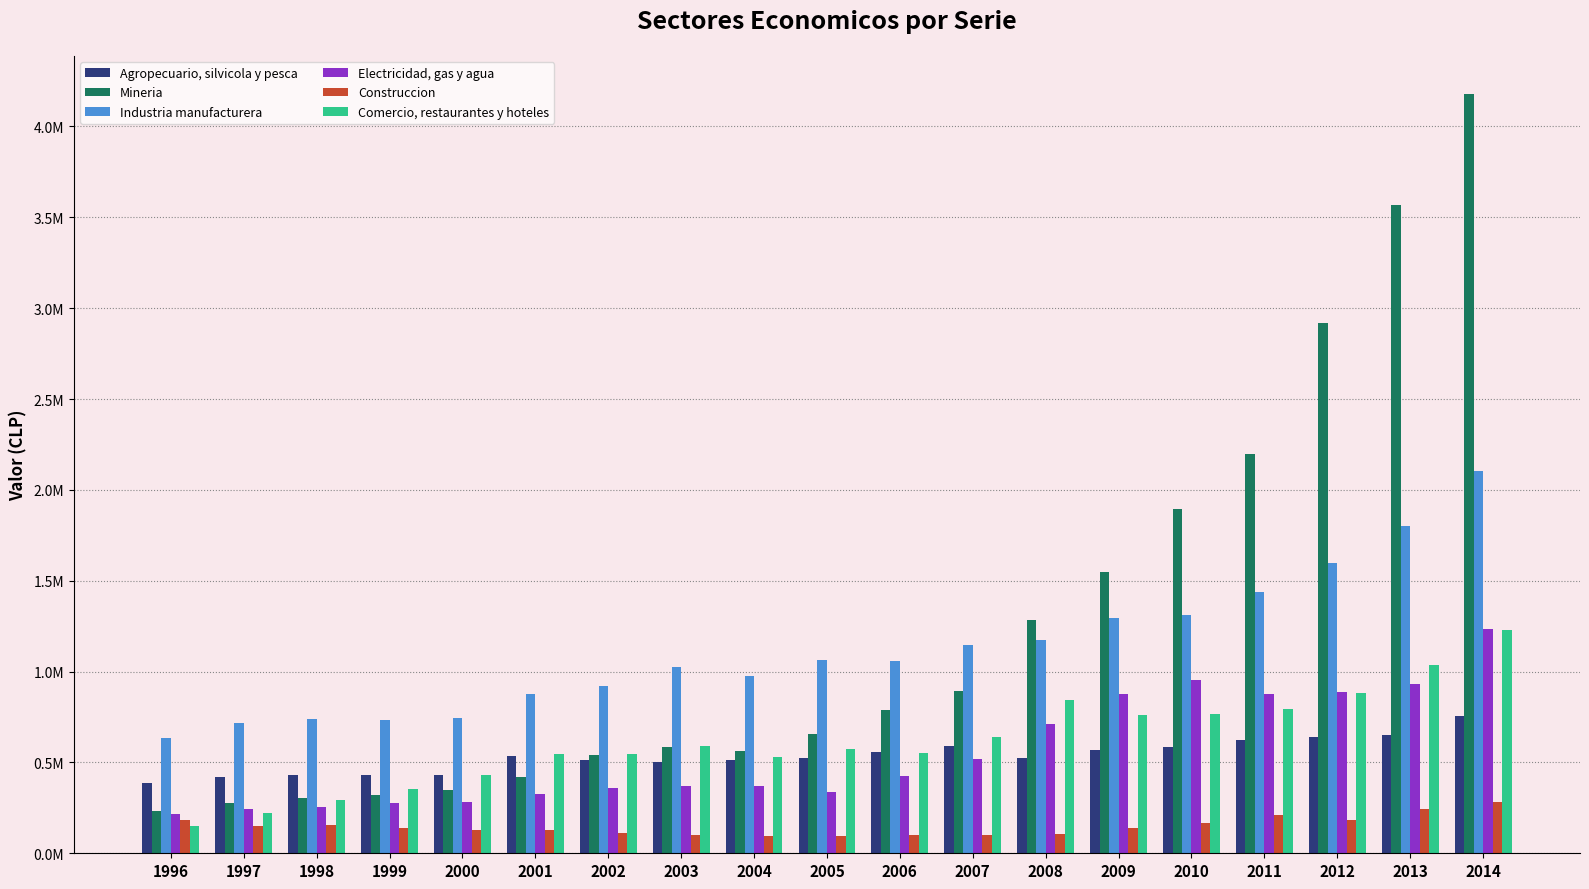

Which category has the highest value across all series?

2014